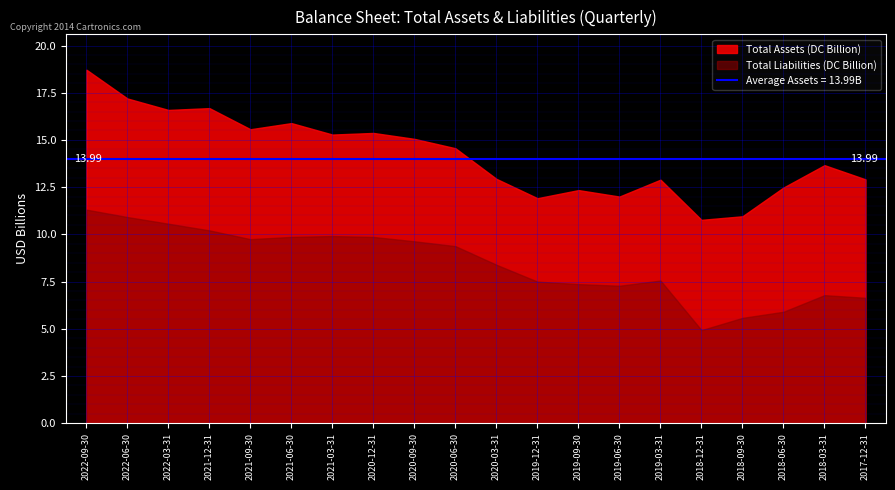

Which series has the largest total across all categories?

Total Assets (DC Billion)